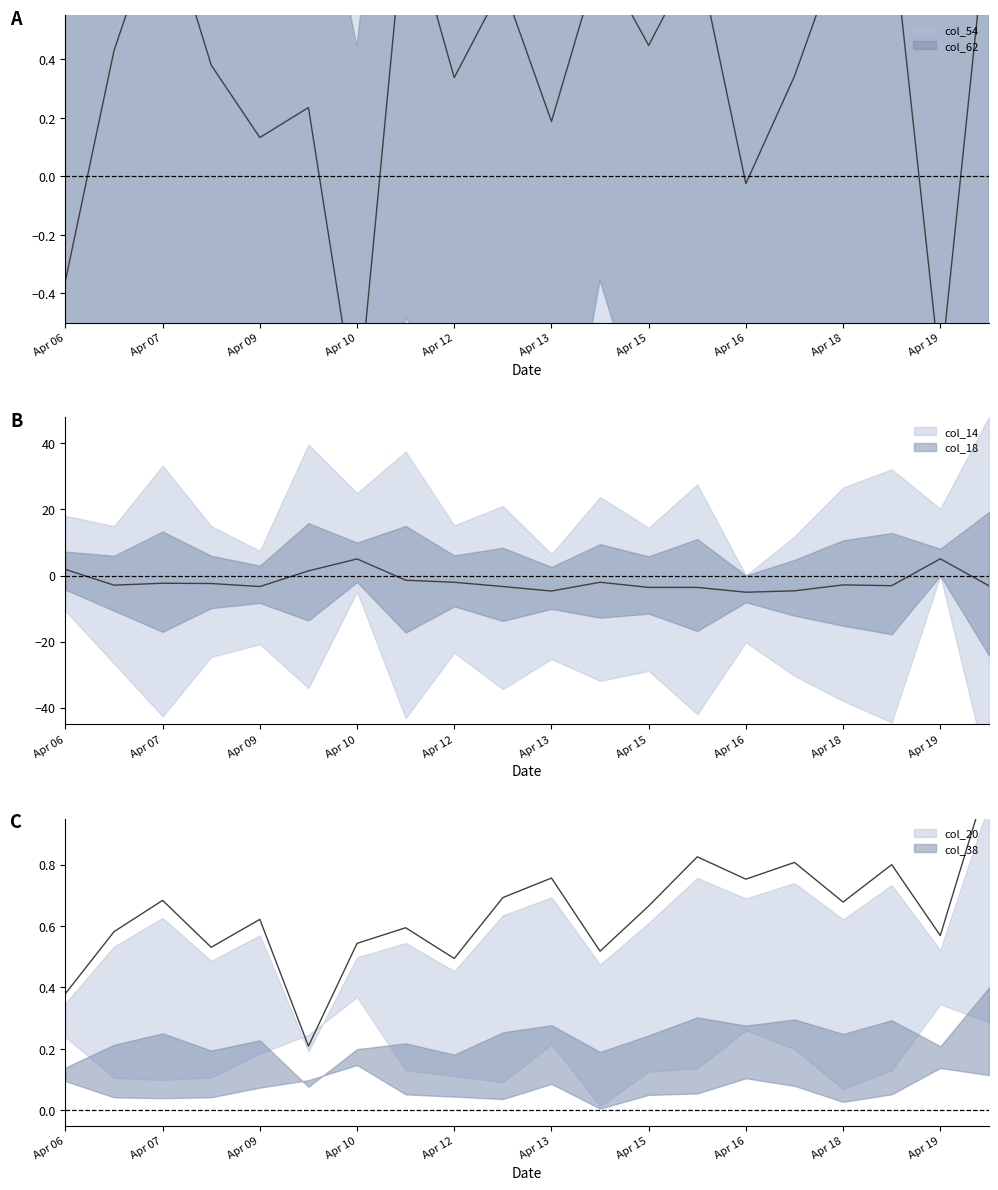

True or false: col_14 has more than 2 points higher than both neighbors.

True